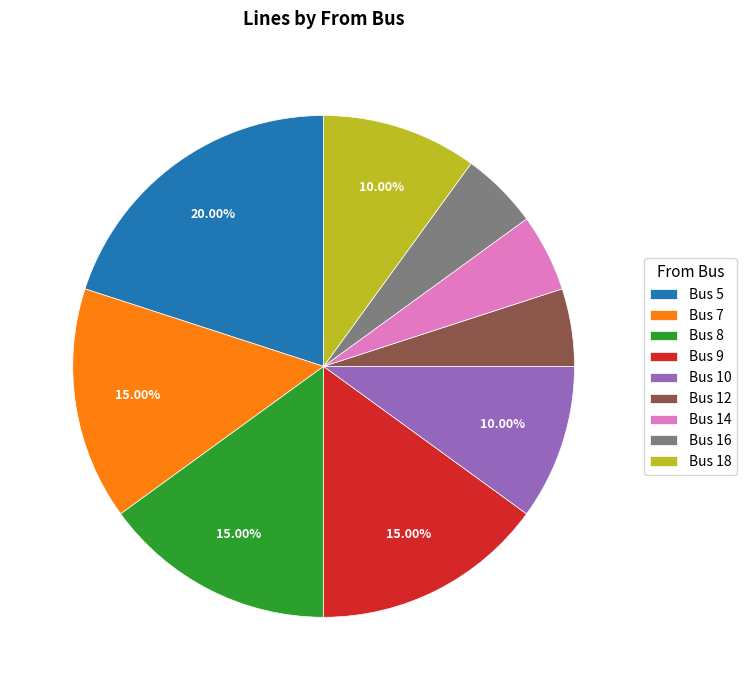

What is the ratio of the value at Bus 16 to the value at Bus 18?

0.5